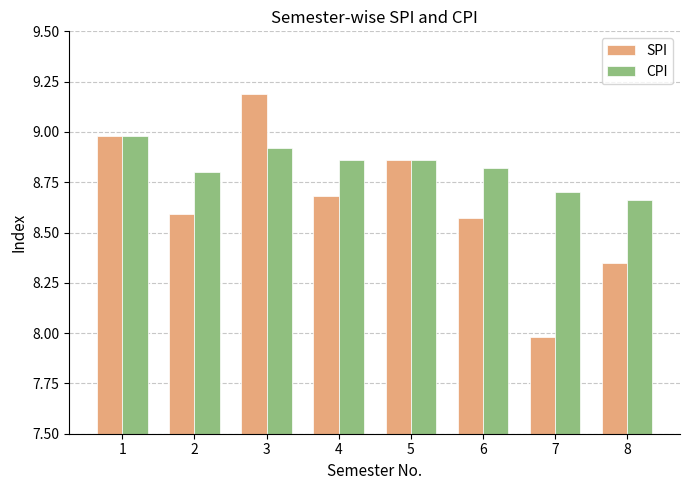

Between 1 and 3, which series saw the biggest shift?

SPI